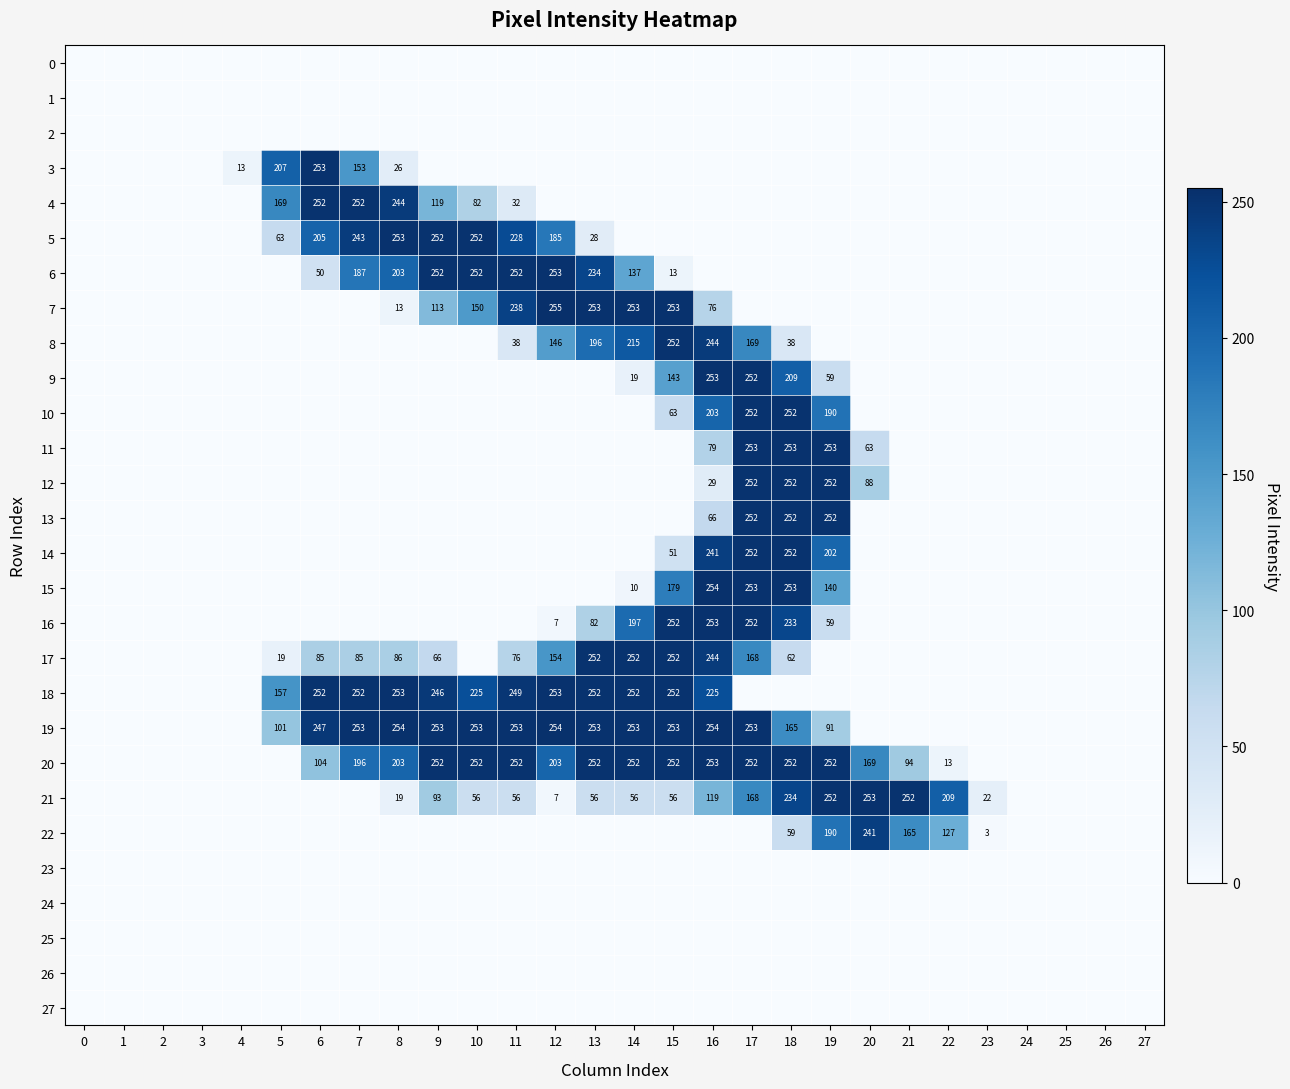

The 14 series shows 241 at 16. True or false?

True